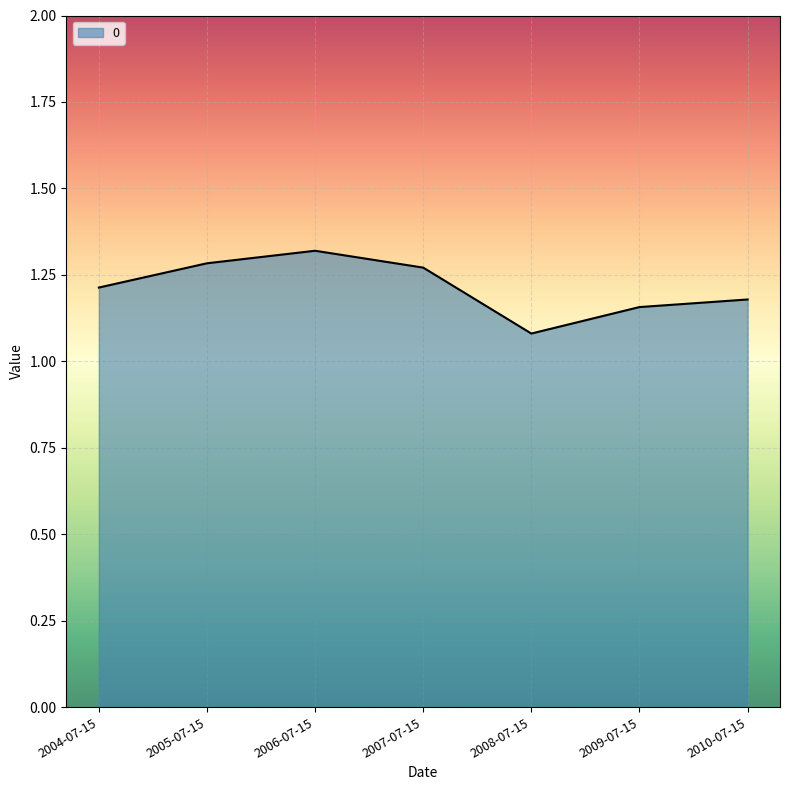

What is the sum of all values?

8.5